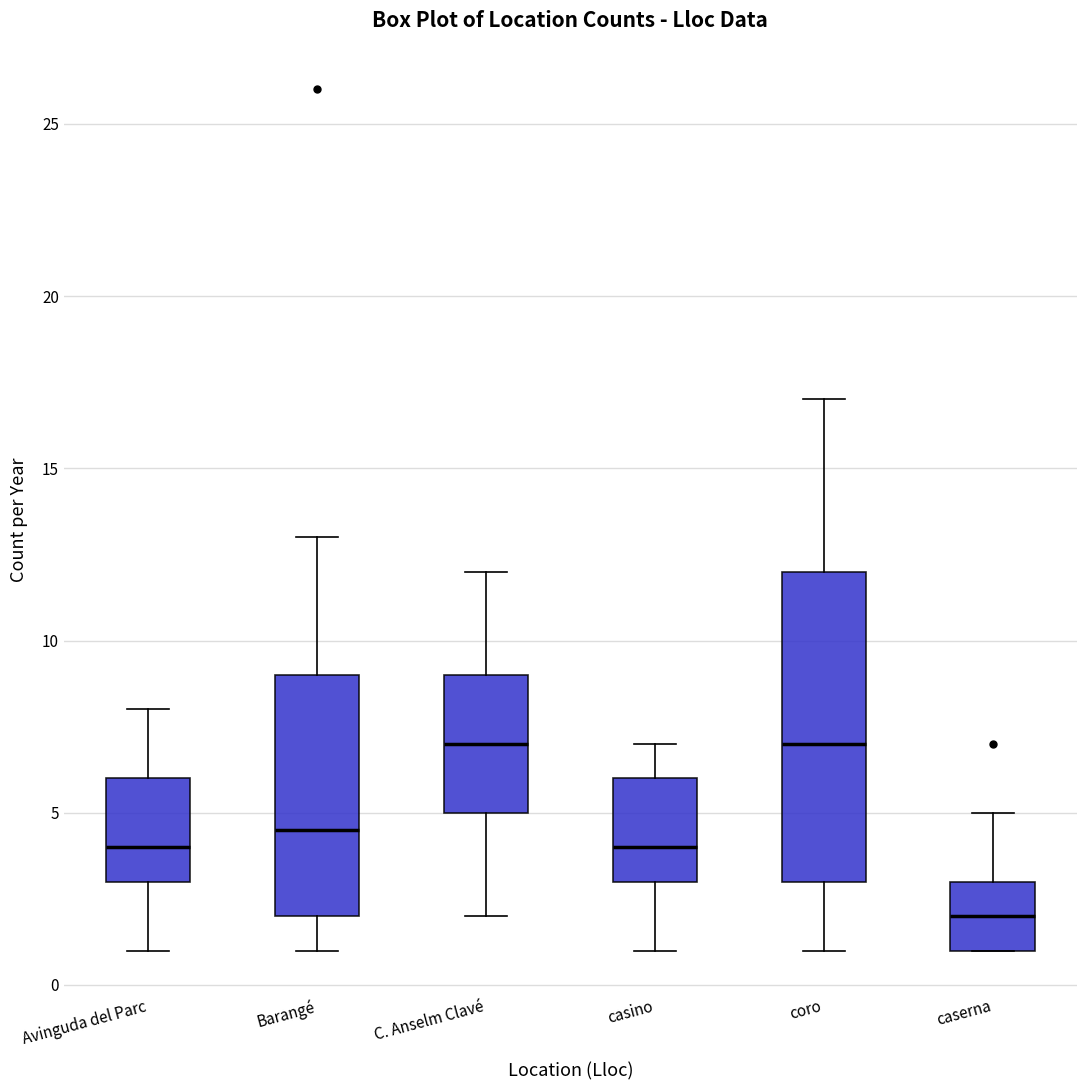

Where does the lower whisker of the box for coro end on the y-axis? The values are not printed on the chart, so give them approximately, as read against the axis.

1.0